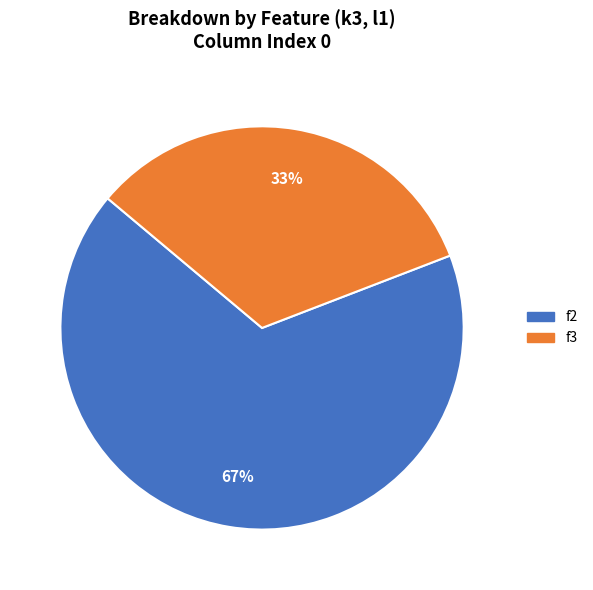

Is it true that f3 is 39% of the pie?

False